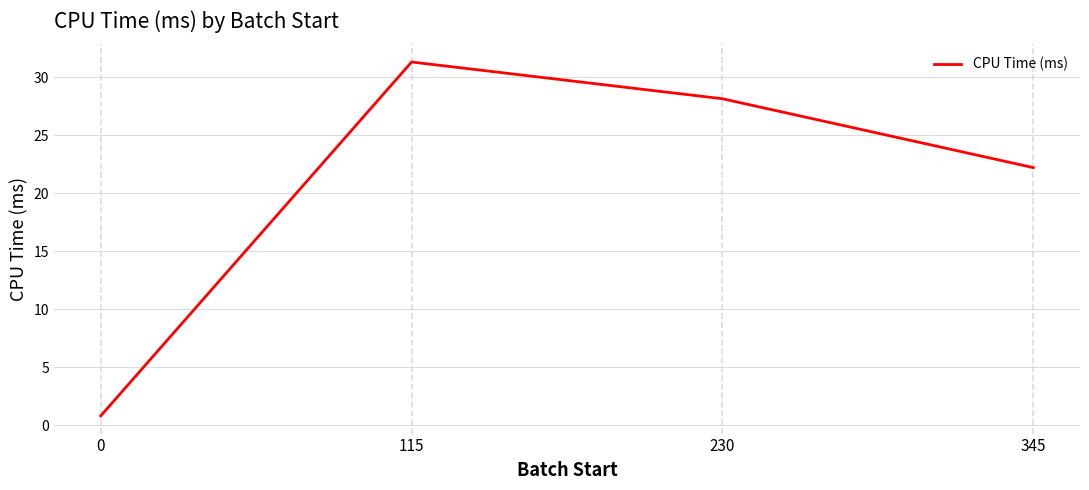

What is the average value?

20.6